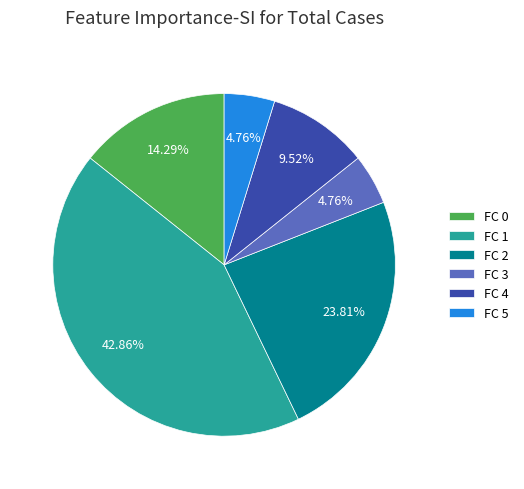

Which has a higher value, FC 3 or FC 0?

FC 0